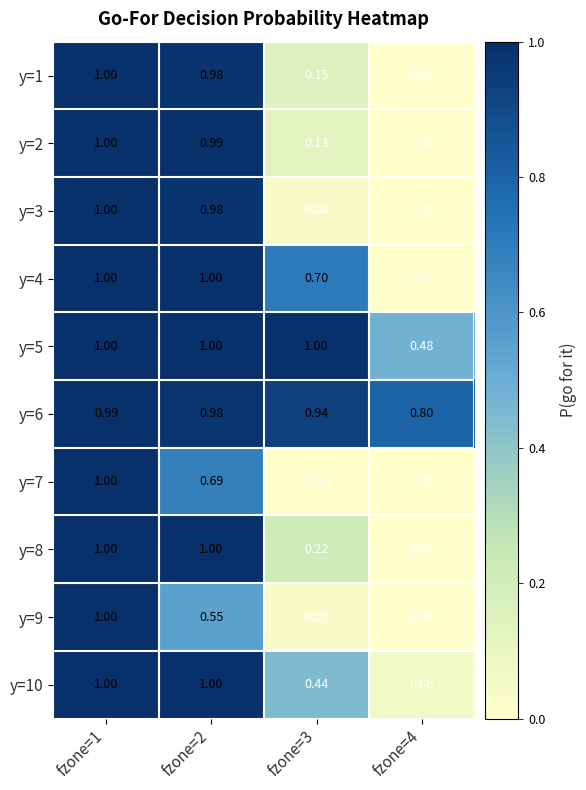

Is the value of y=9 at fzone=4 greater than the value of y=1 at fzone=3?

No